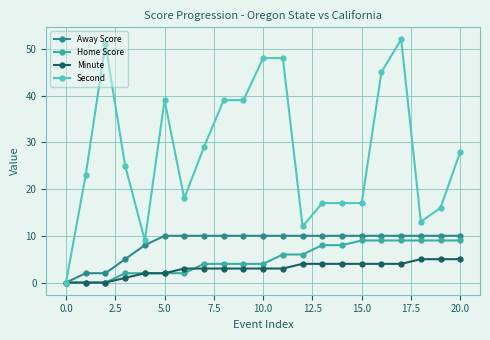

What is the value of the Minute point at the 19th from the left?

5